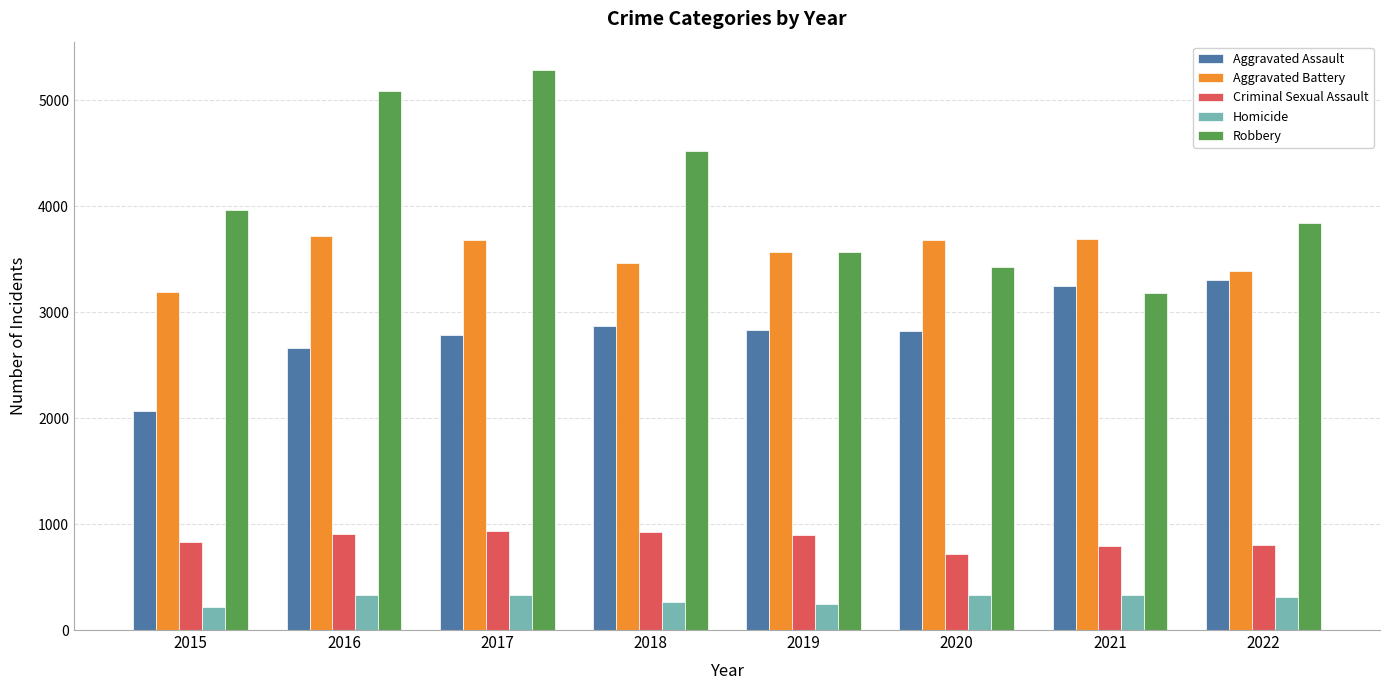

Which series has the largest range (max minus min)?

Robbery